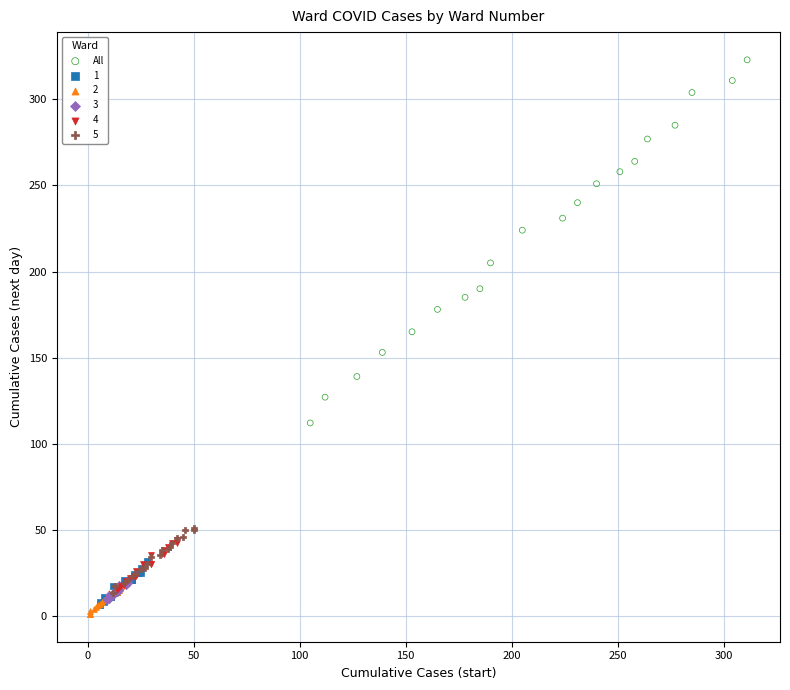

Which series has the widest spread of Y values?

All